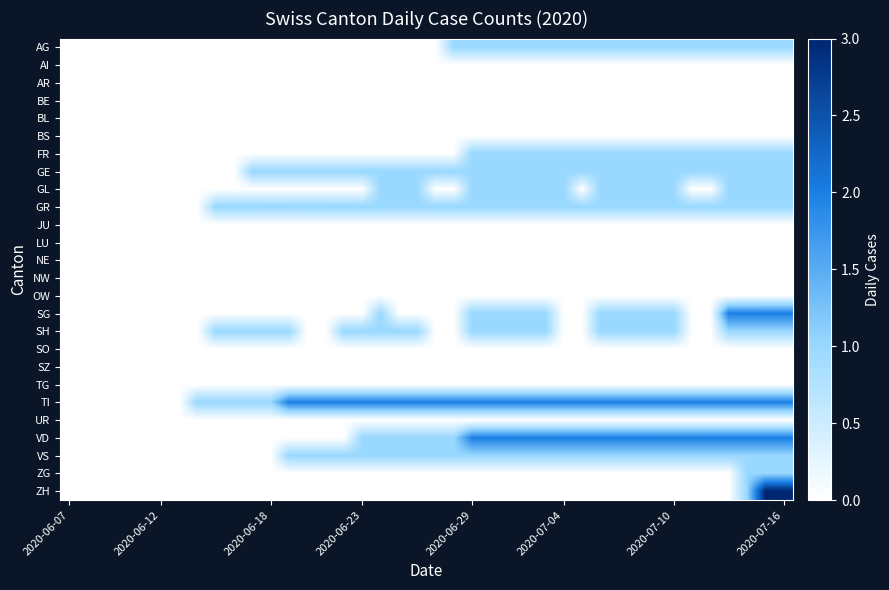

At how many categories does at least one series exceed 0?

33